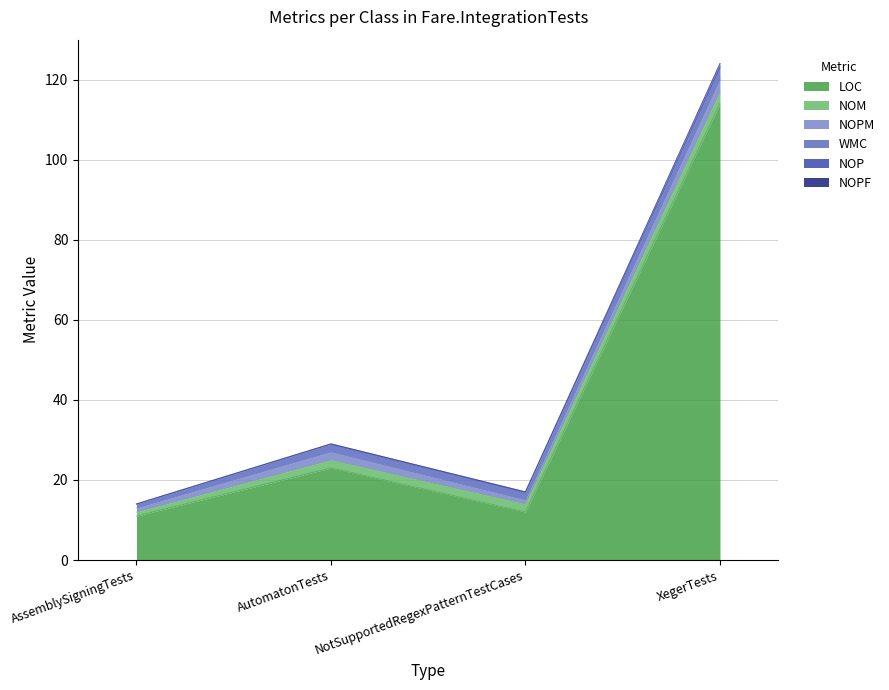

What is the difference between the second highest and second lowest values in the NOPM series?

1